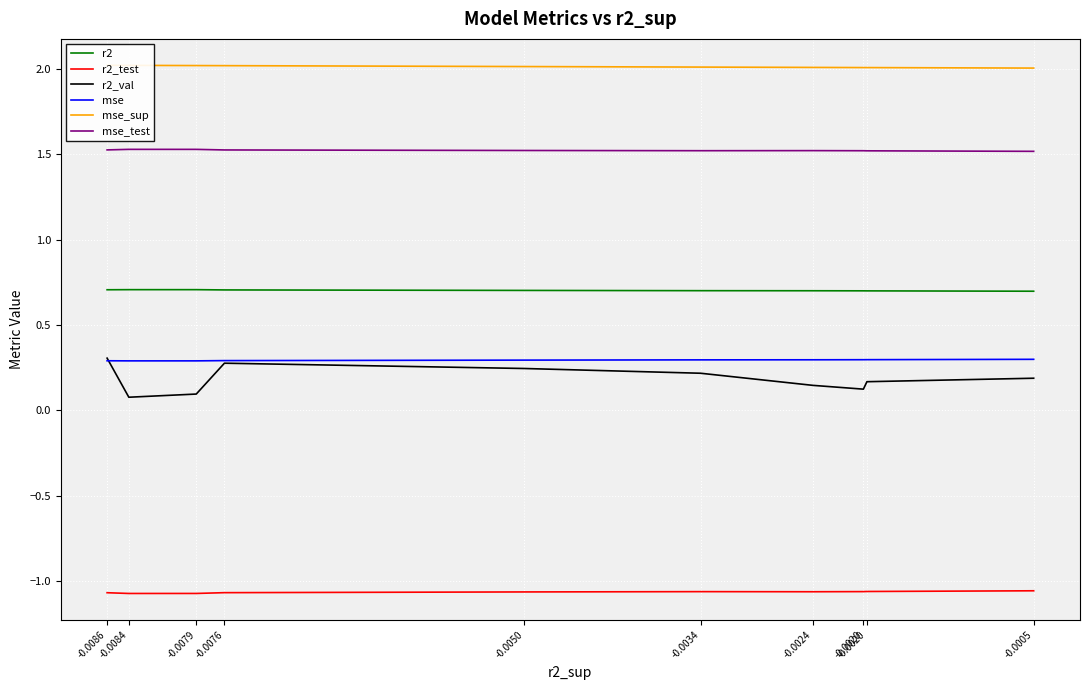

What is the lowest value of the r2 series?

0.7